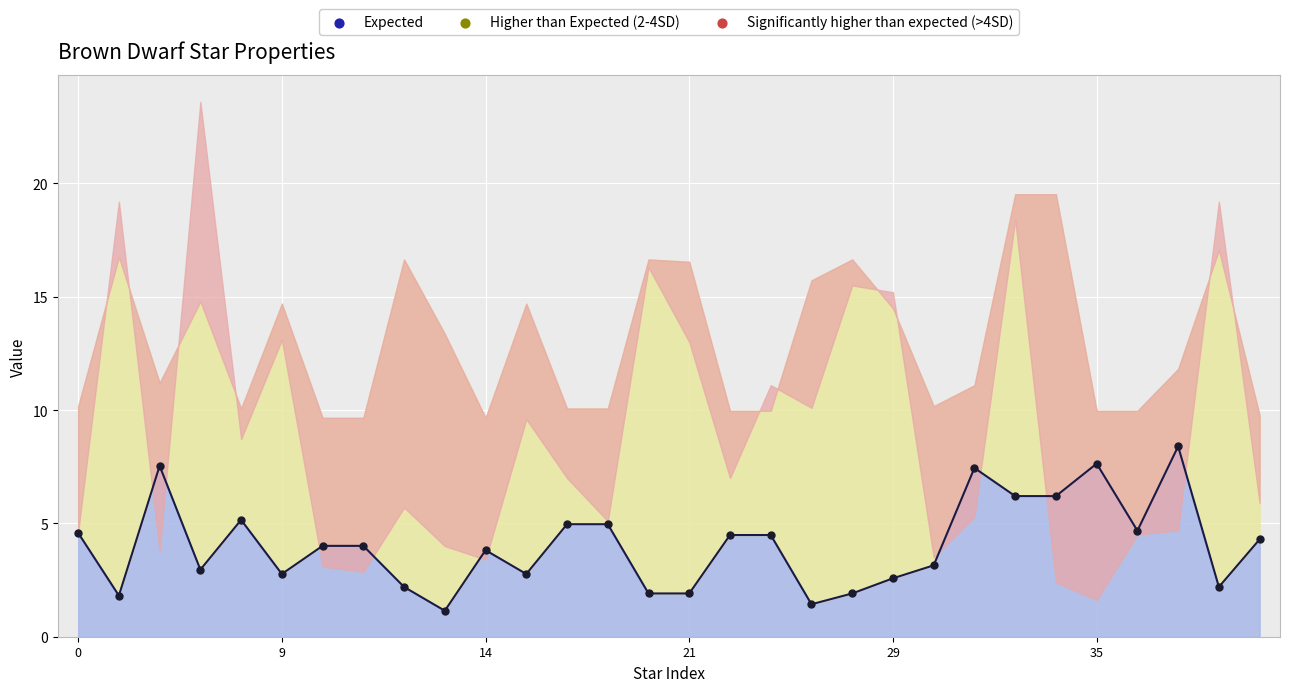

What is the change in value from 35 to 8?

-0.6